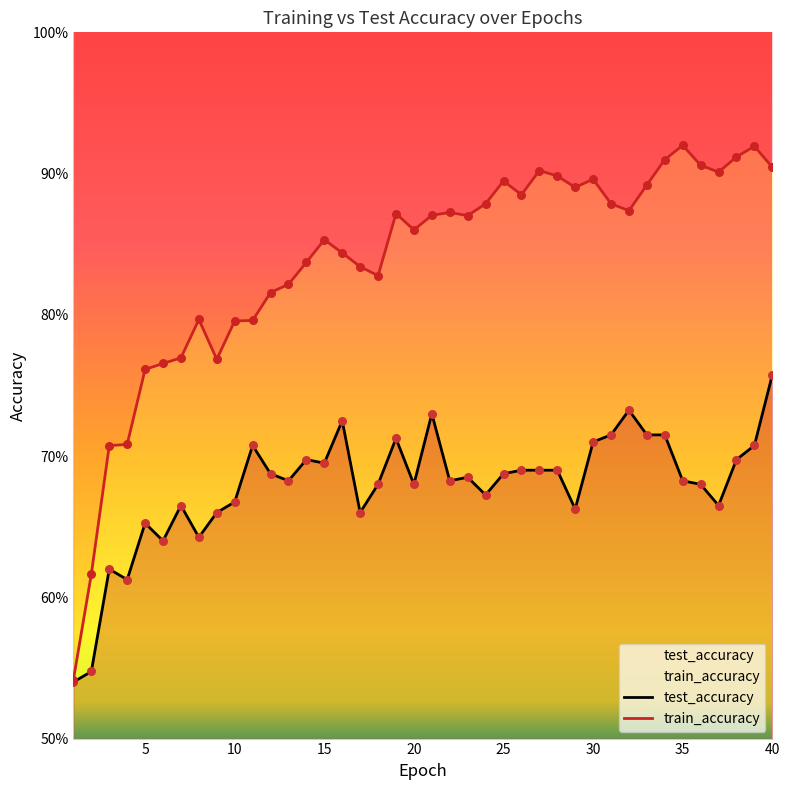

Which series reaches the maximum Y coordinate?

train_accuracy